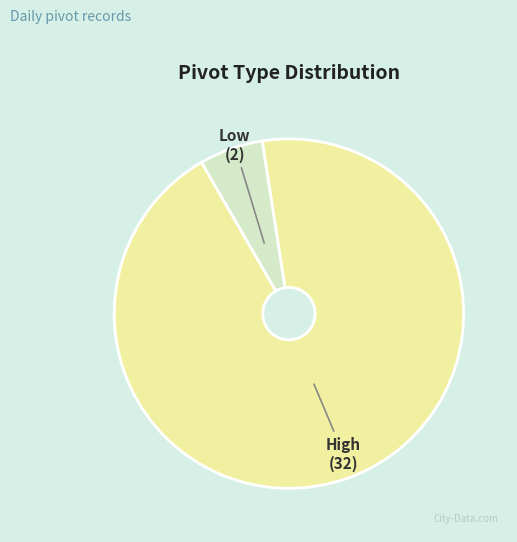

Is it true that High is 94% of the pie?

True